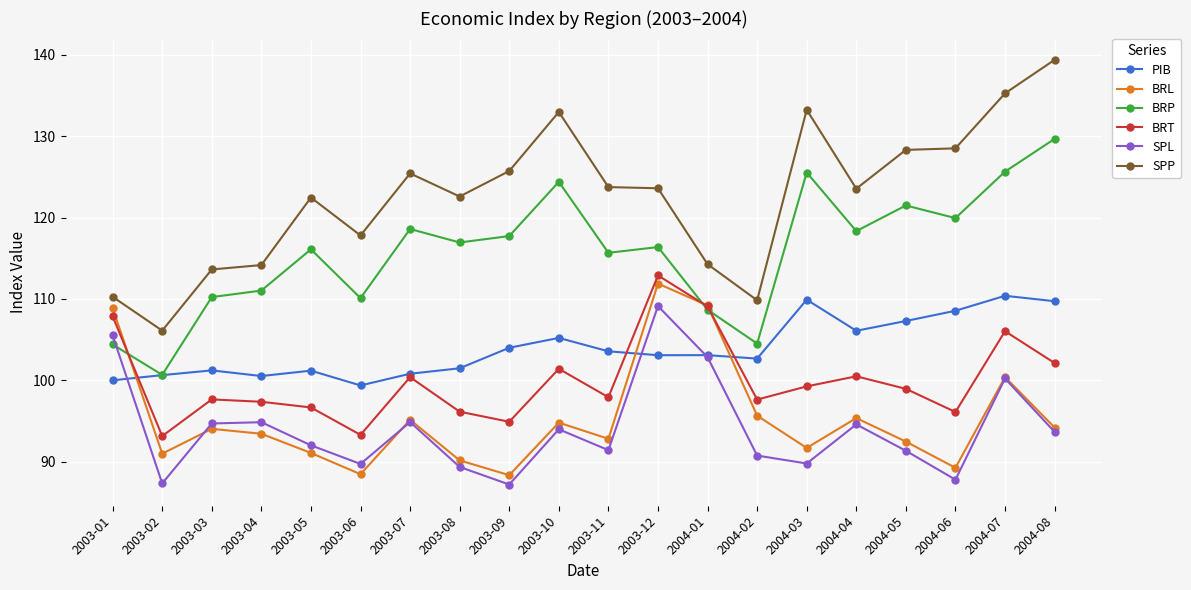

True or false: SPL and SPP cross at least once.

False